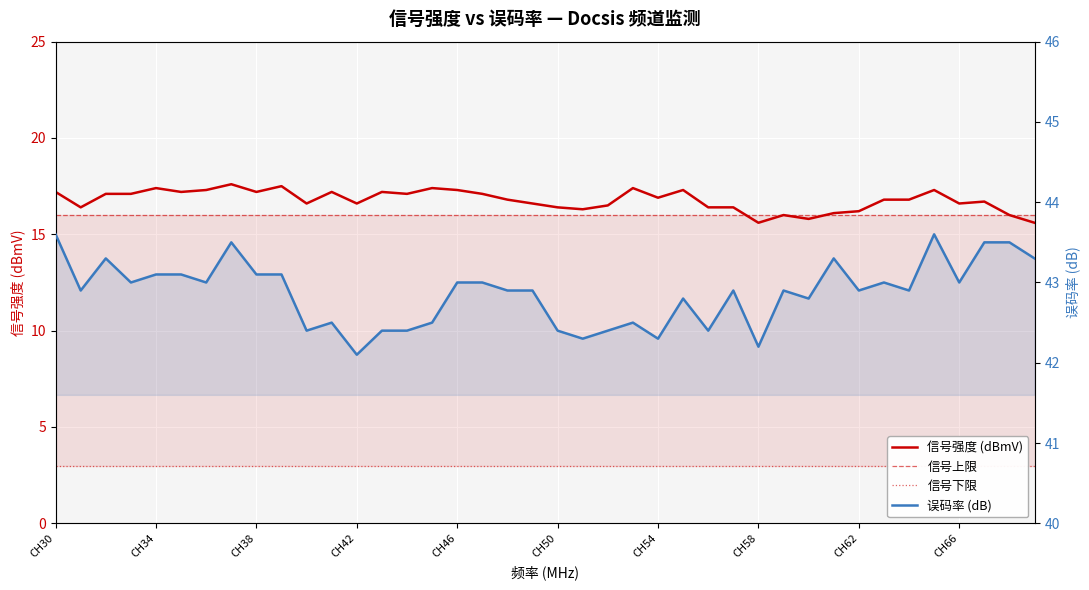

At which category does 误码率 reach its first local peak?

CH32